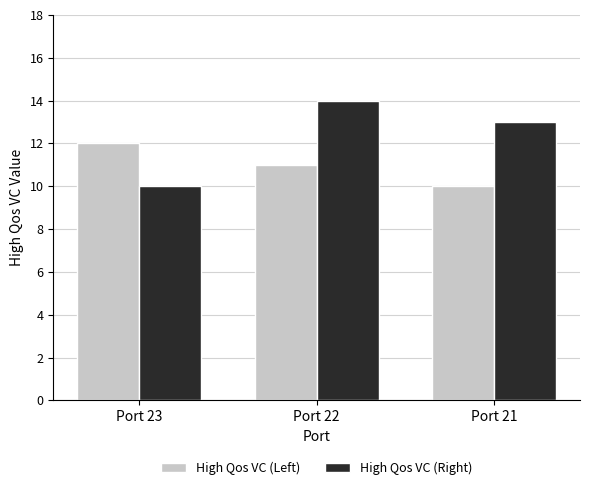

The value of High Qos VC (Right) at Port 23 is 17. True or false?

False